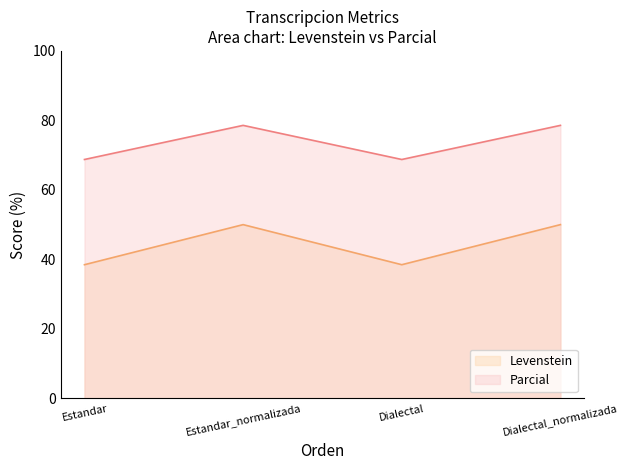

True or false: Parcial and Levenstein intersect in this chart.

False